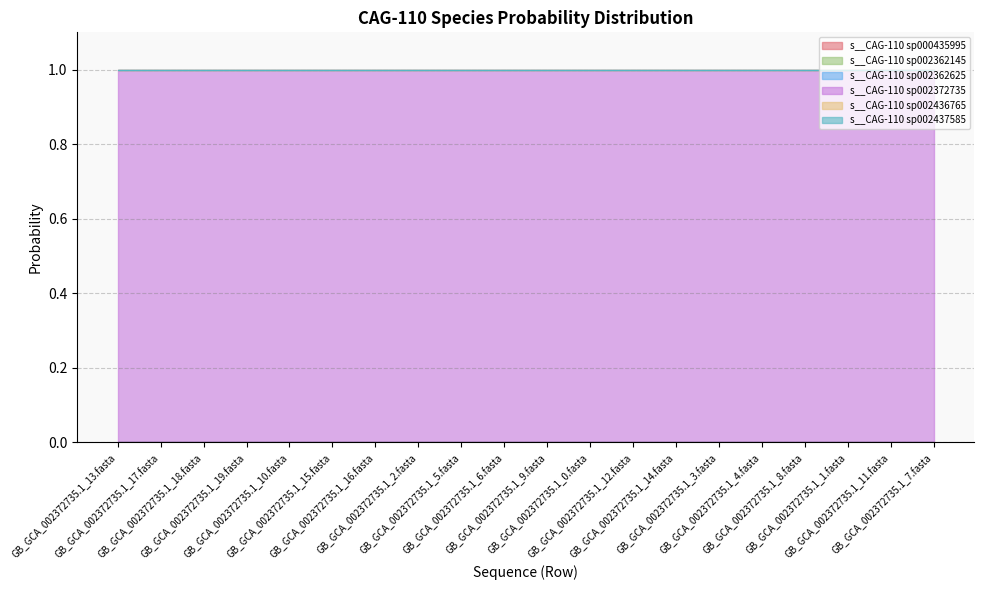

What is the label of the 1st point from the right?

GB_GCA_002372735.1_7.fasta